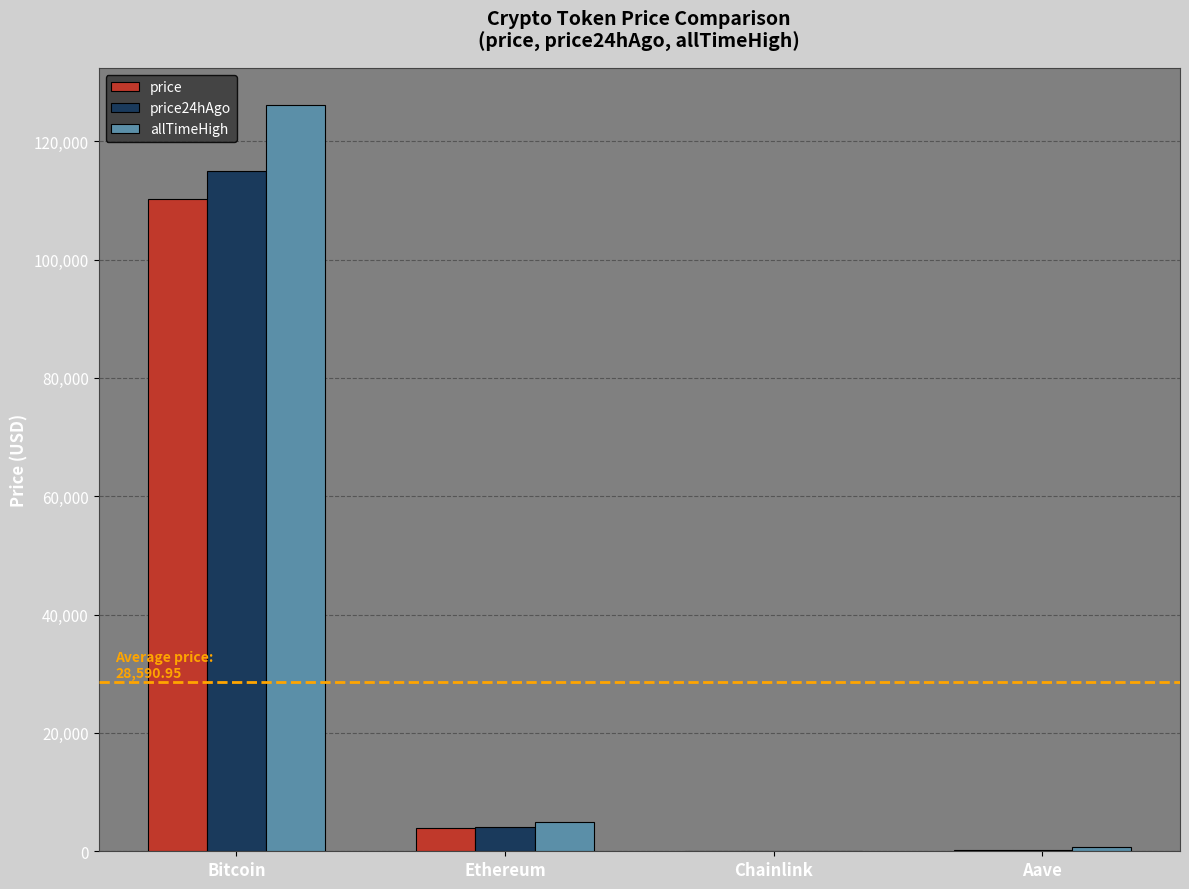

Are the bars grouped side by side (vs. stacked)?

Yes